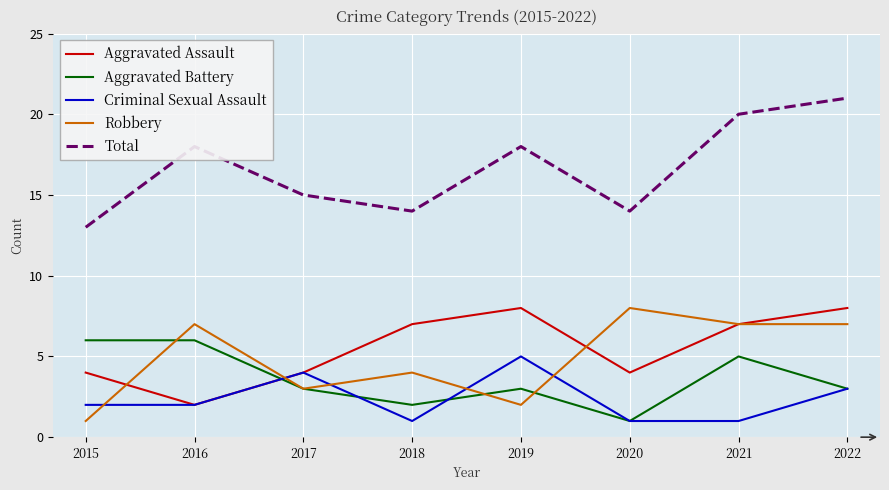

What is the difference between the maximum and minimum values in the Aggravated Battery series?

5